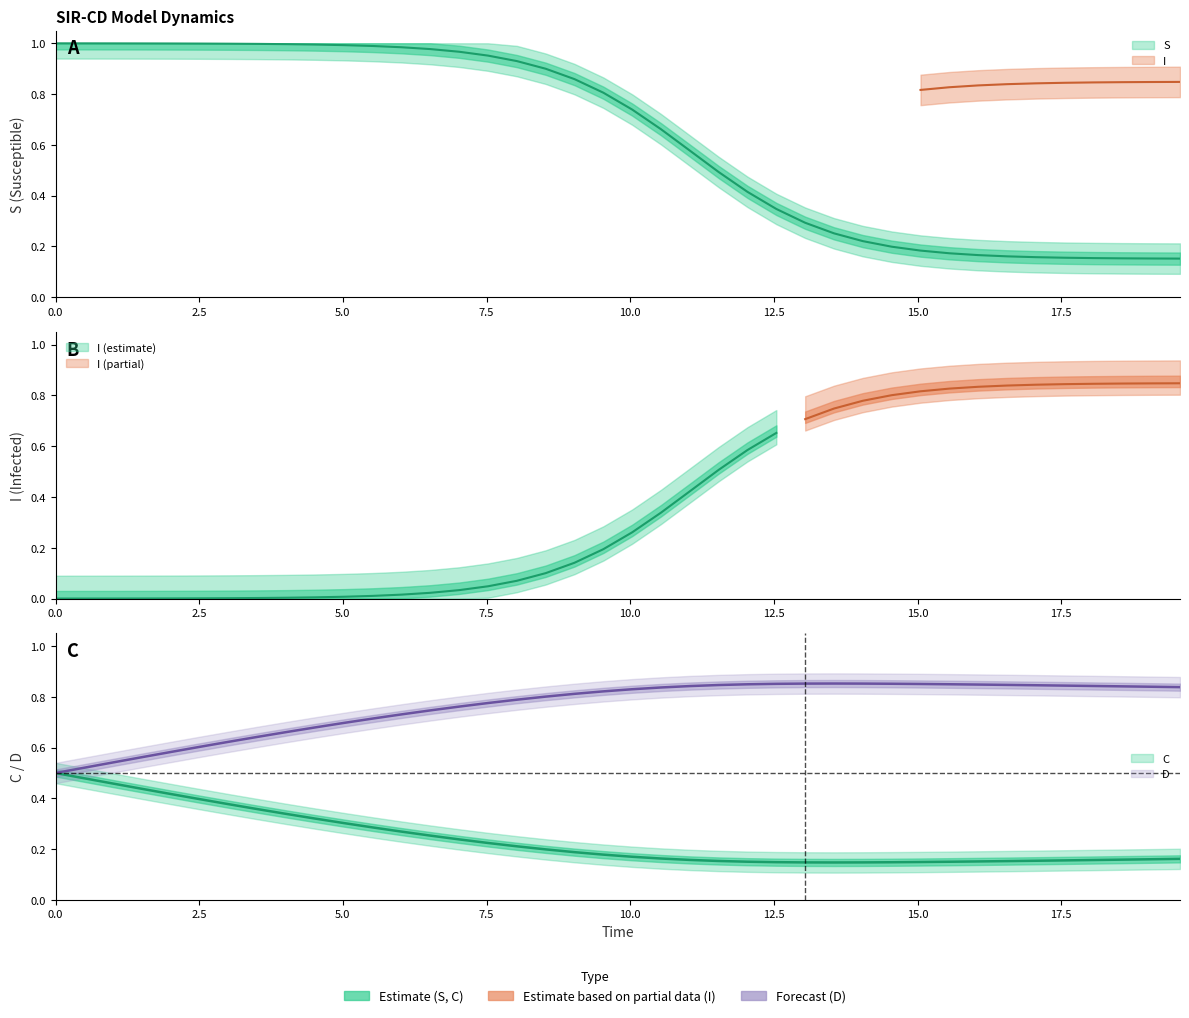

How many interior local peaks does the D series have?

1